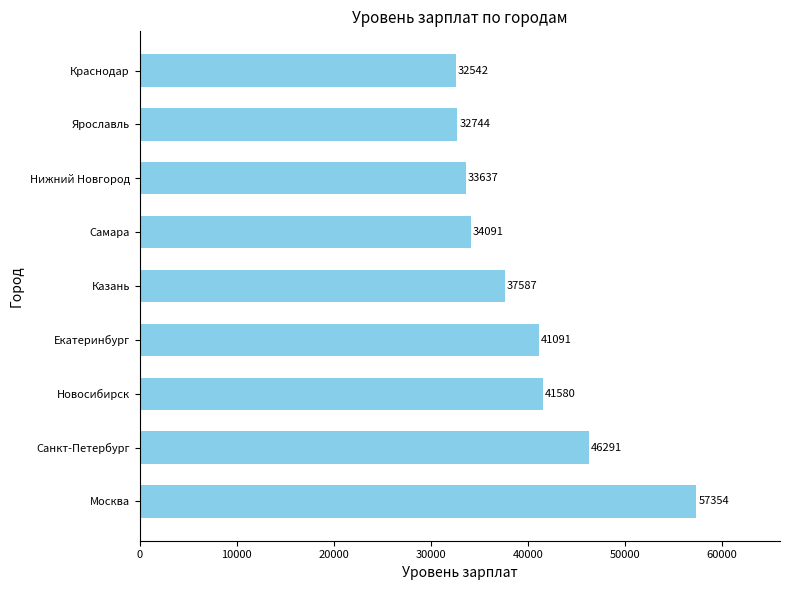

Which has a higher value, Самара or Новосибирск?

Новосибирск